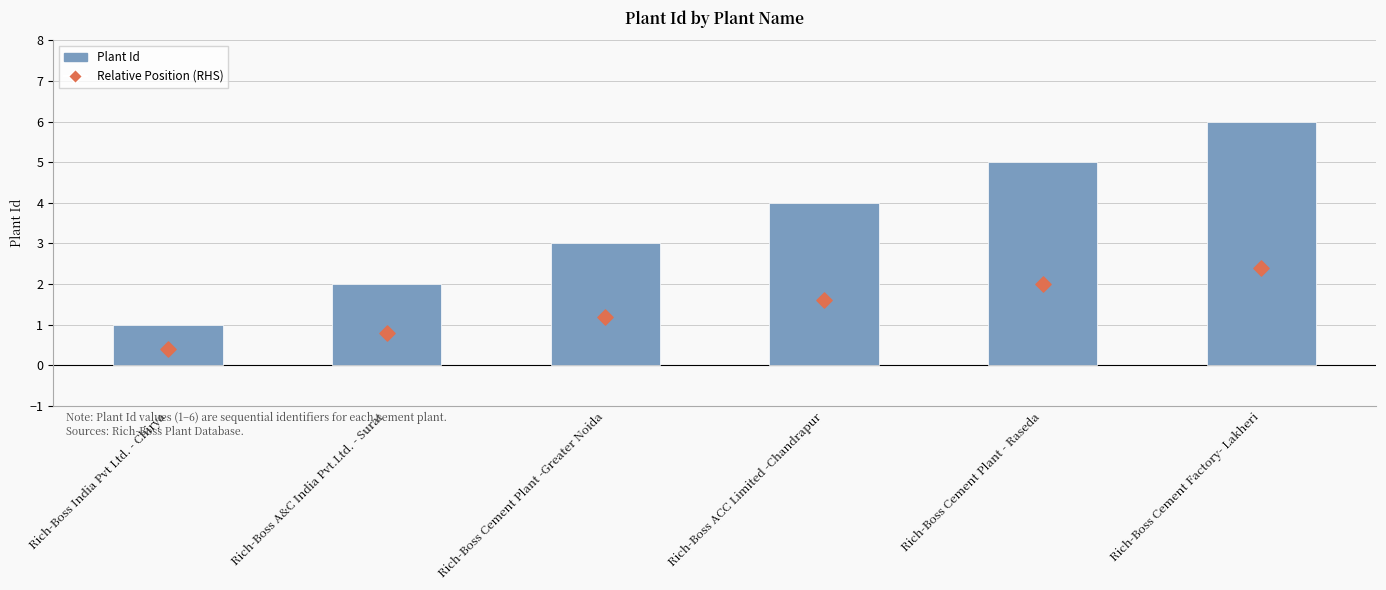

Which series reaches the minimum Y coordinate?

Relative Position (RHS)